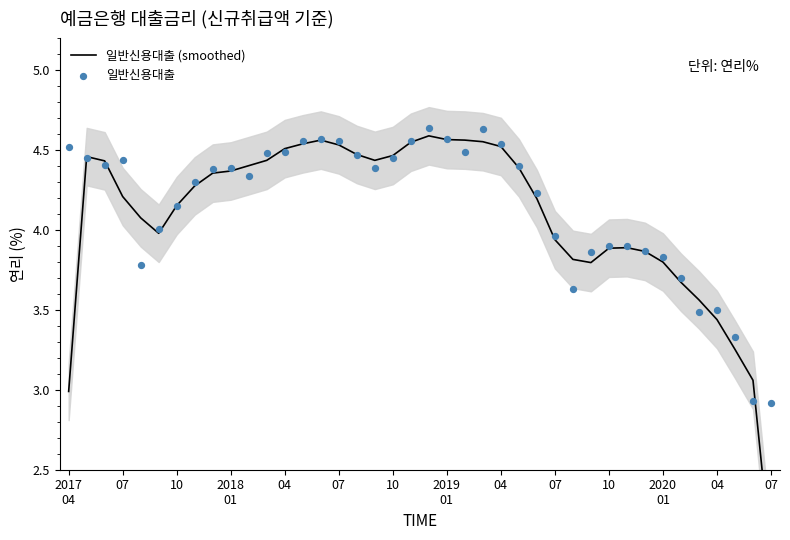

Which series reaches the minimum Y coordinate?

일반신용대출 (smoothed)